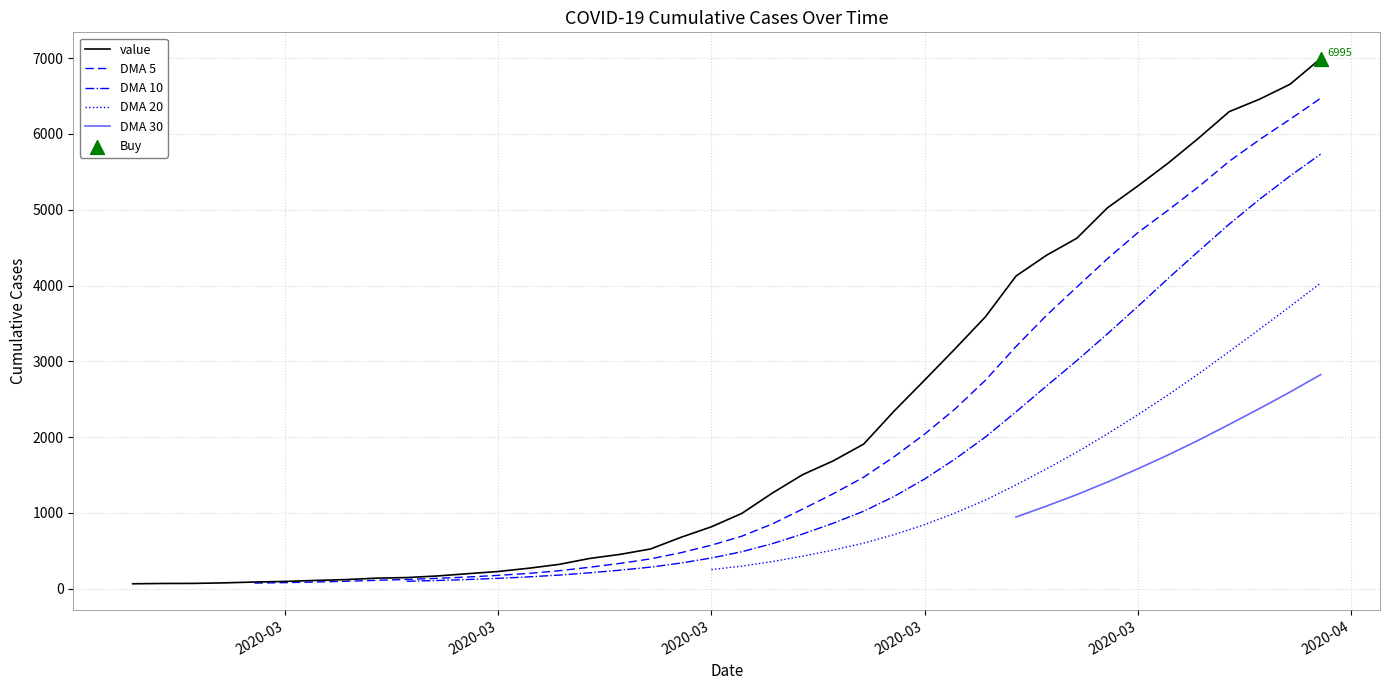

At how many categories does at least one series exceed 5061?

7